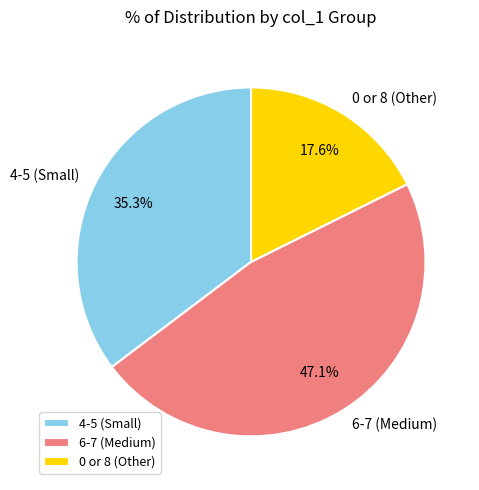

Rank the categories by value from lowest to highest.

0 or 8 (Other), 4-5 (Small), 6-7 (Medium)